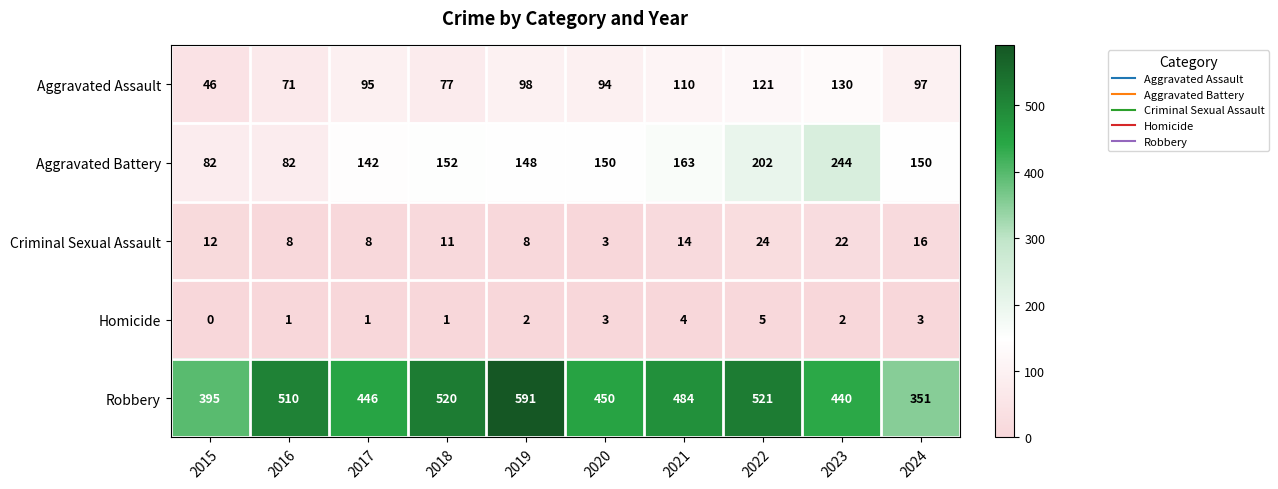

What is the sum of all Homicide values?

22